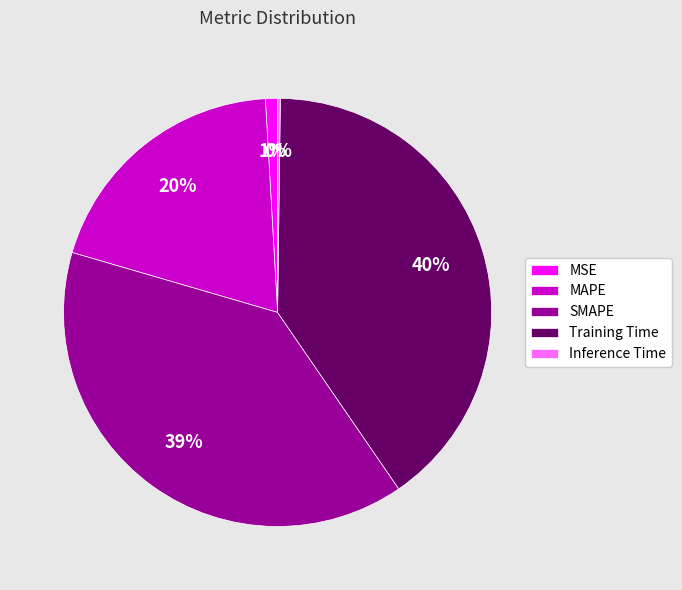

Which slice is the largest?

Training Time